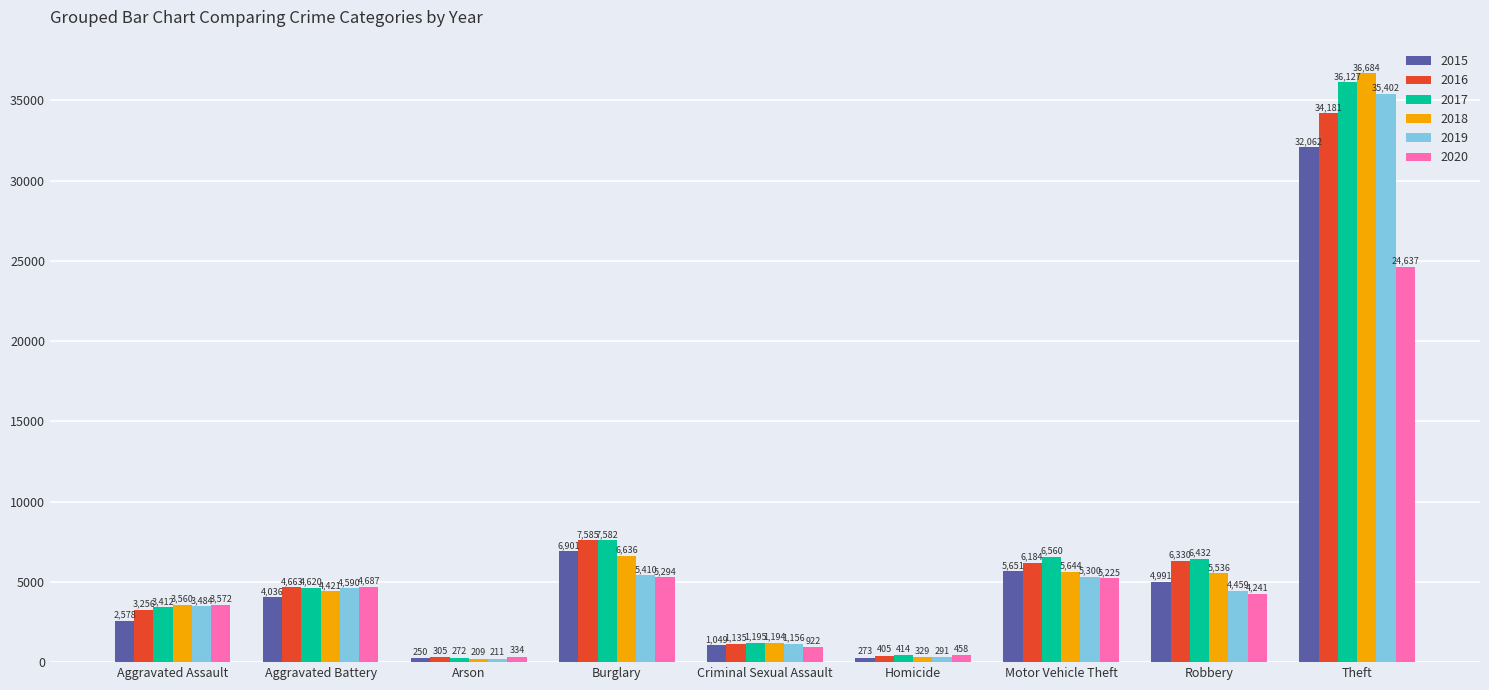

What is the approximate value of 2017 at Homicide, to the nearest 100?

400